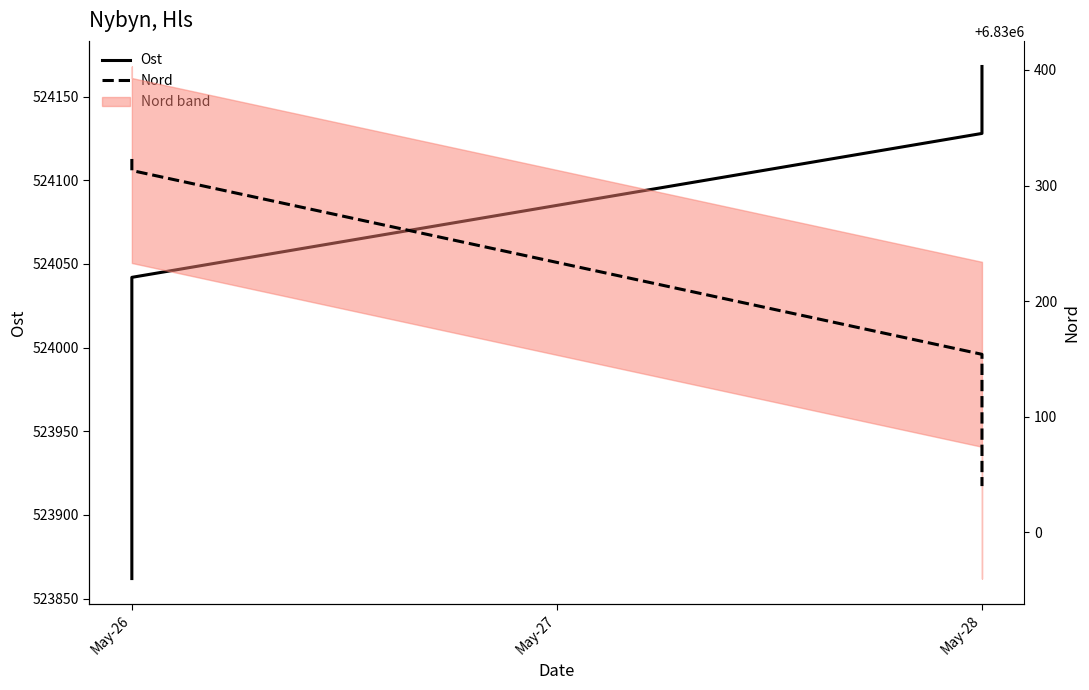

How many data points in Ost are less than 524128?

2